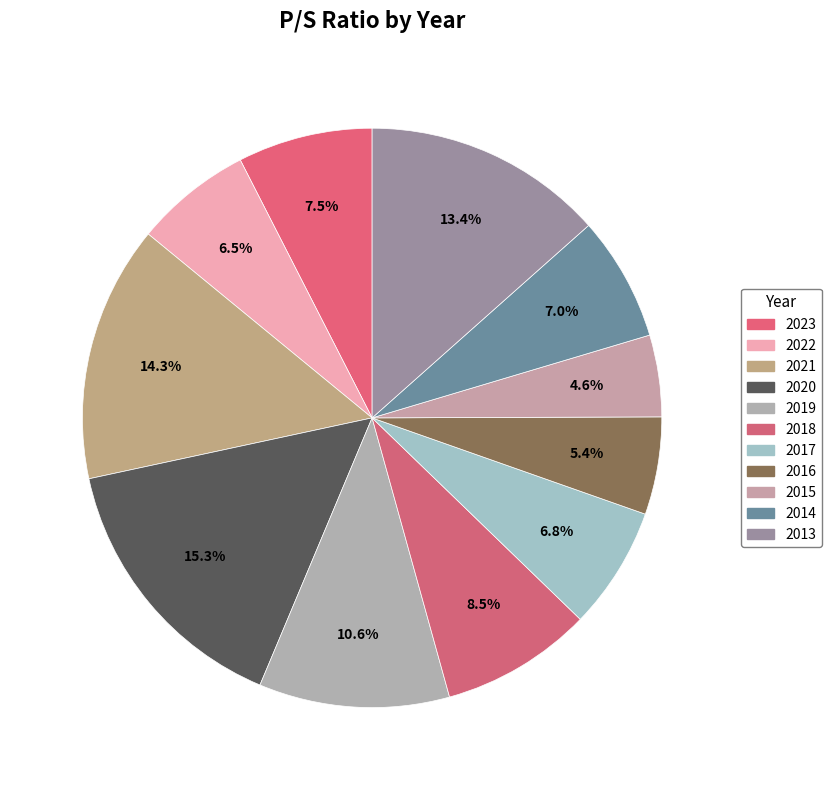

How many segments does this pie chart have?

11